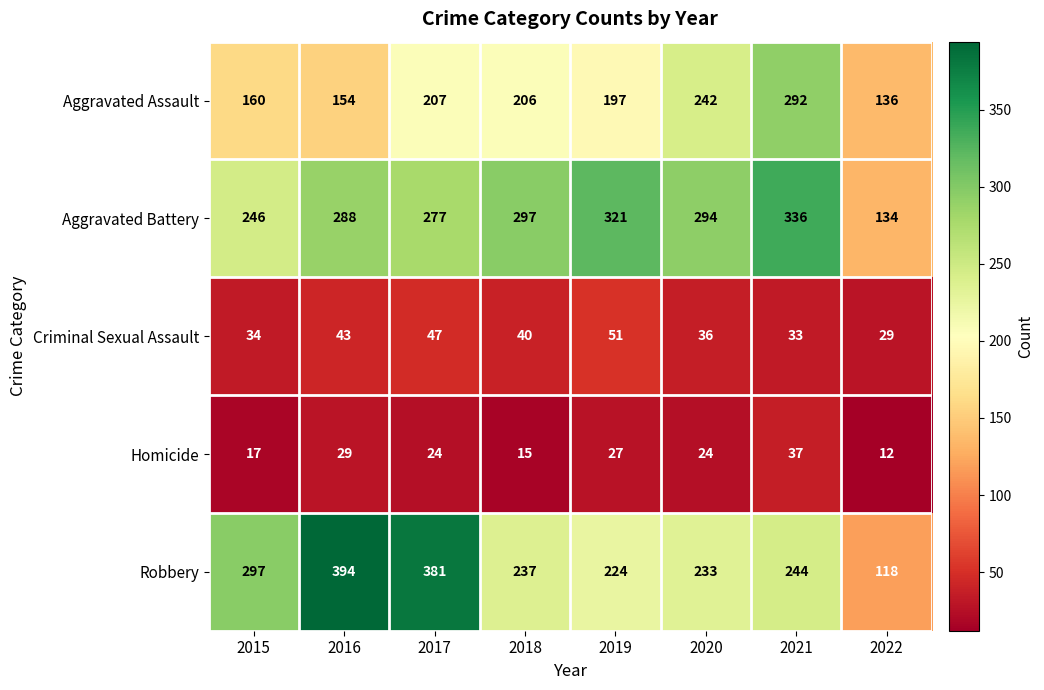

Is it true that Aggravated Battery equals 484 at 2016?

False